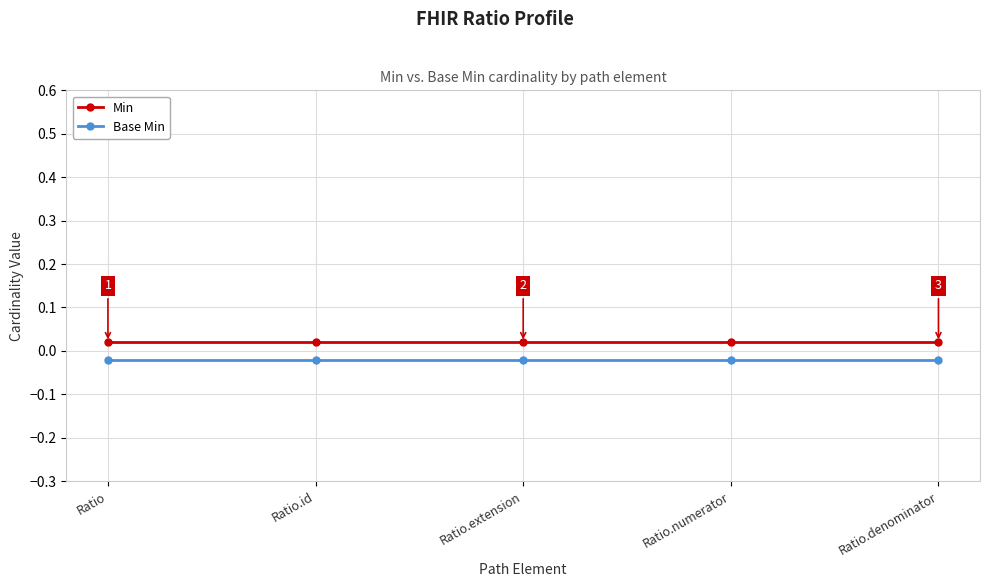

The Base Min series shows -0.0 at Ratio.denominator. True or false?

True